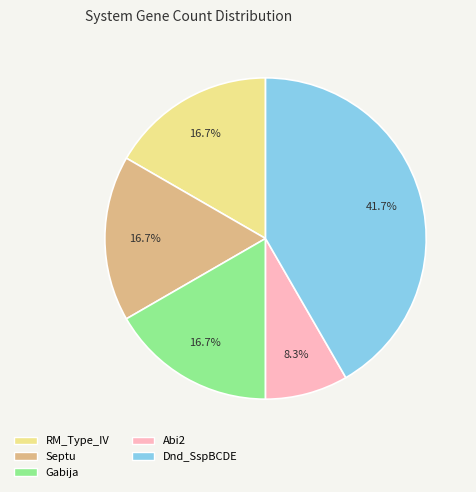

Count the number of slices in the pie.

5